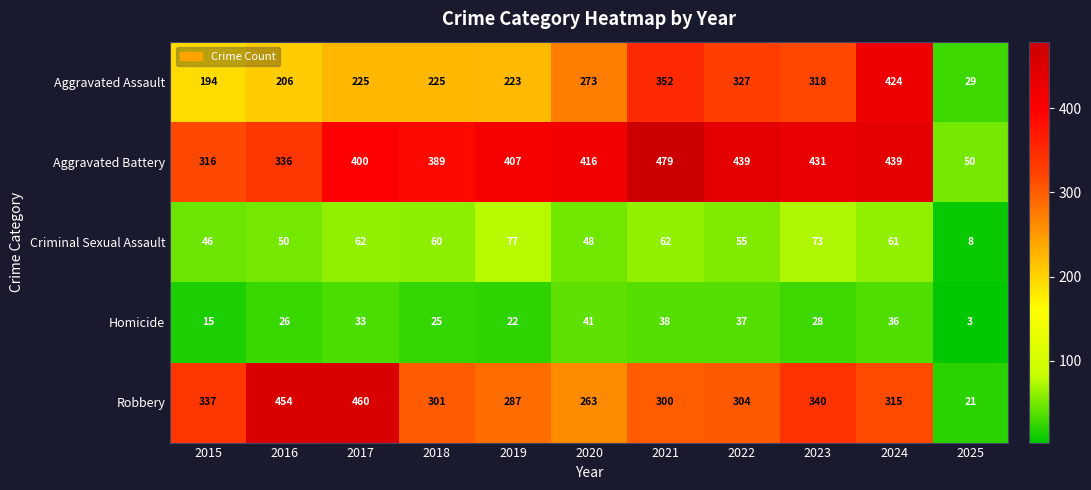

Count the number of data series in this chart.

5